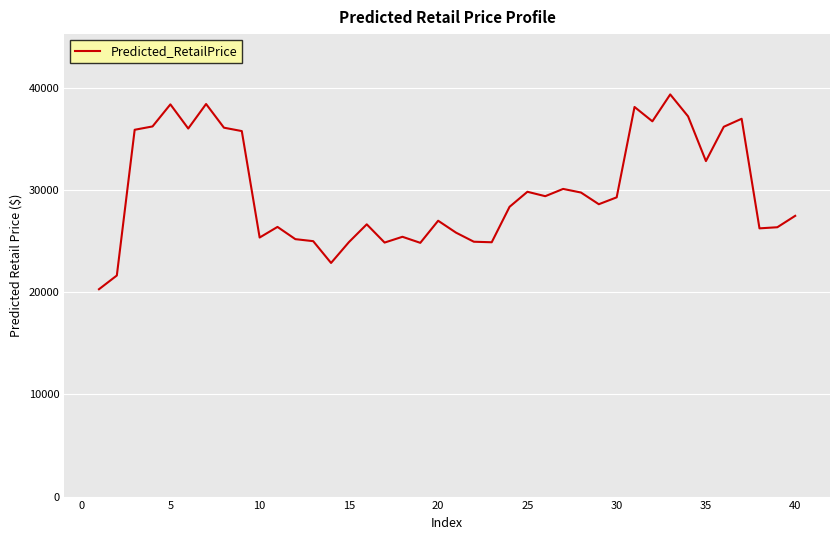

Is this an area chart (filled region under the line)?

No